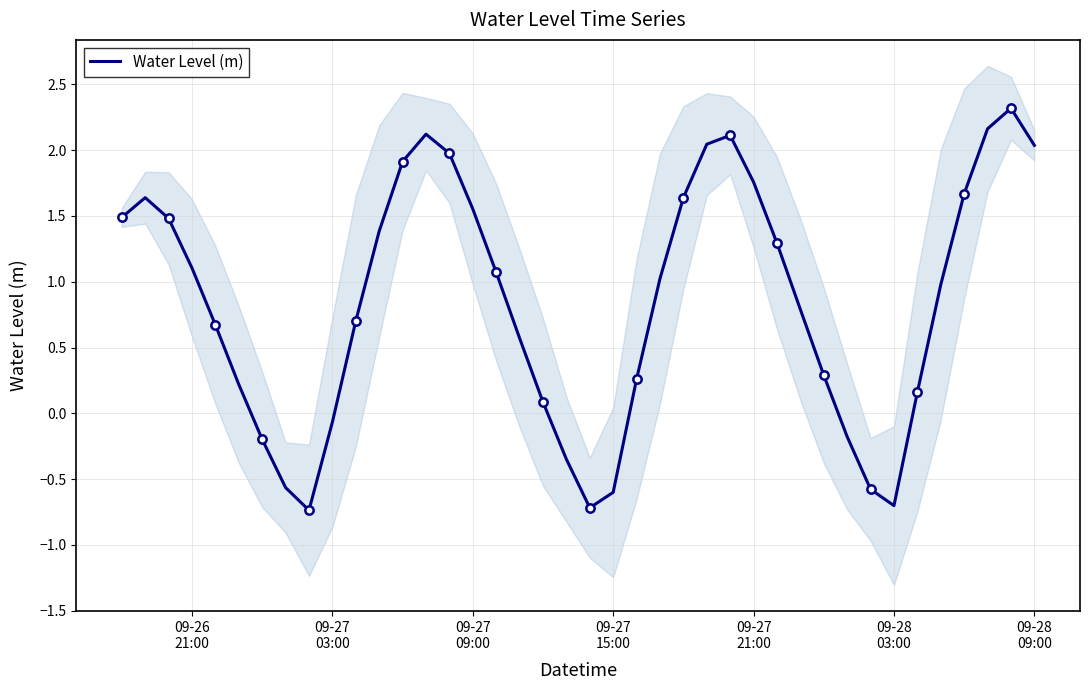

How many points are lower than both their immediate neighbors (excluding endpoints)?

3